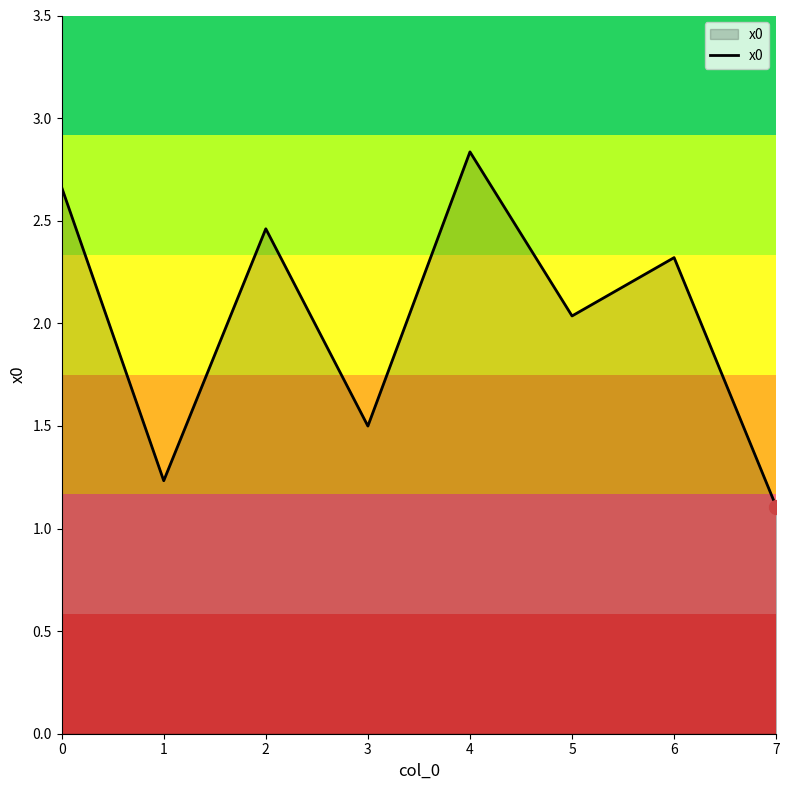

What is the difference between the maximum and minimum values?

1.7